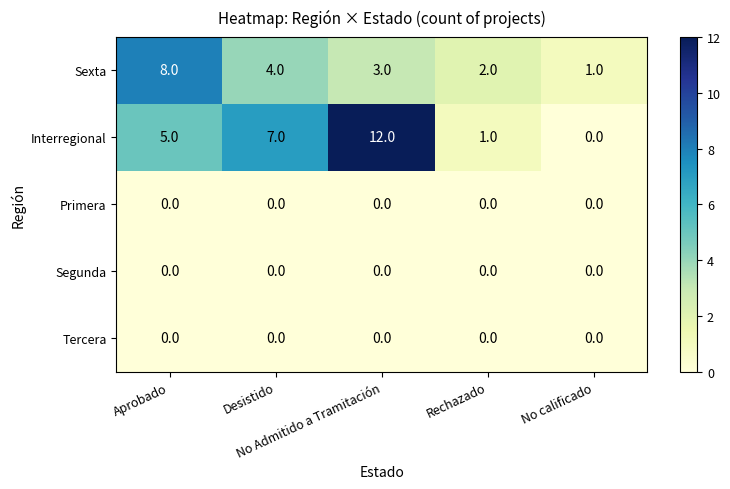

Which series has the largest range (max minus min)?

Interregional